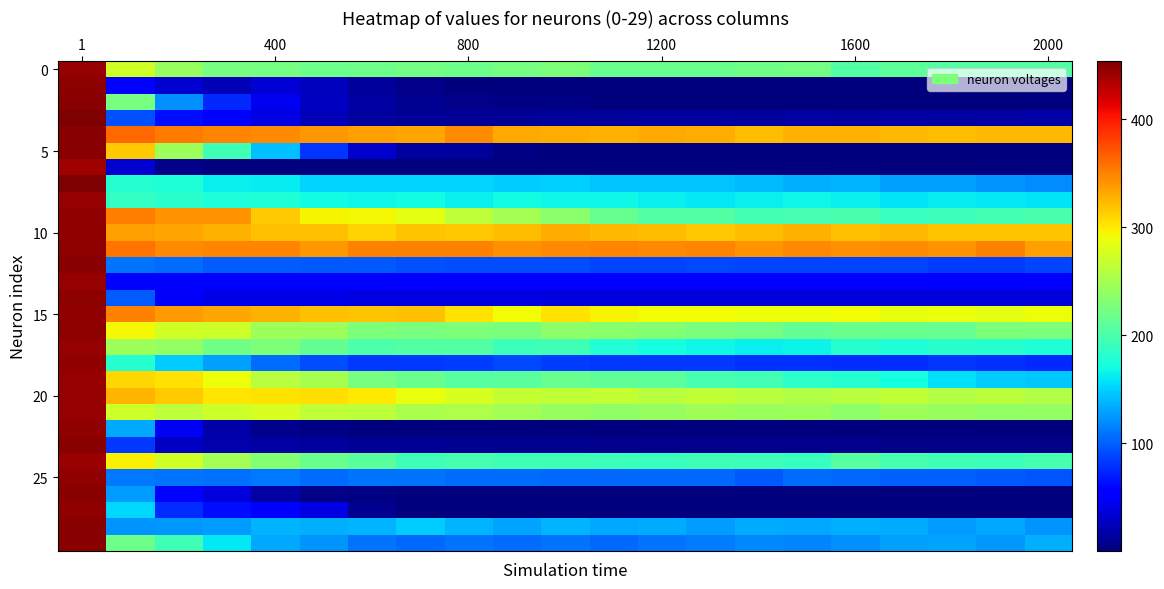

How many data points does each series have?

21